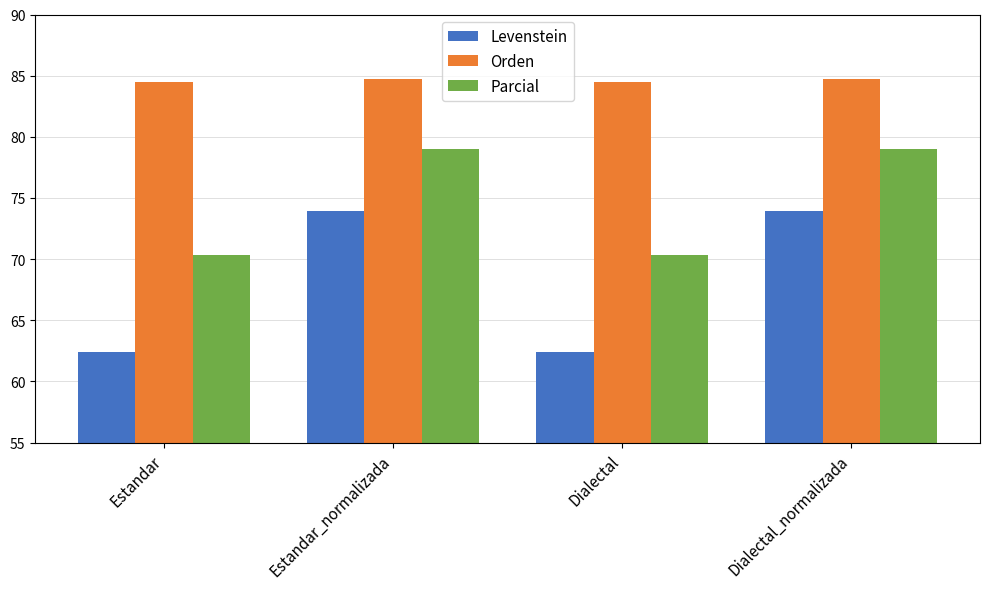

Which series has the widest spread of values?

Levenstein